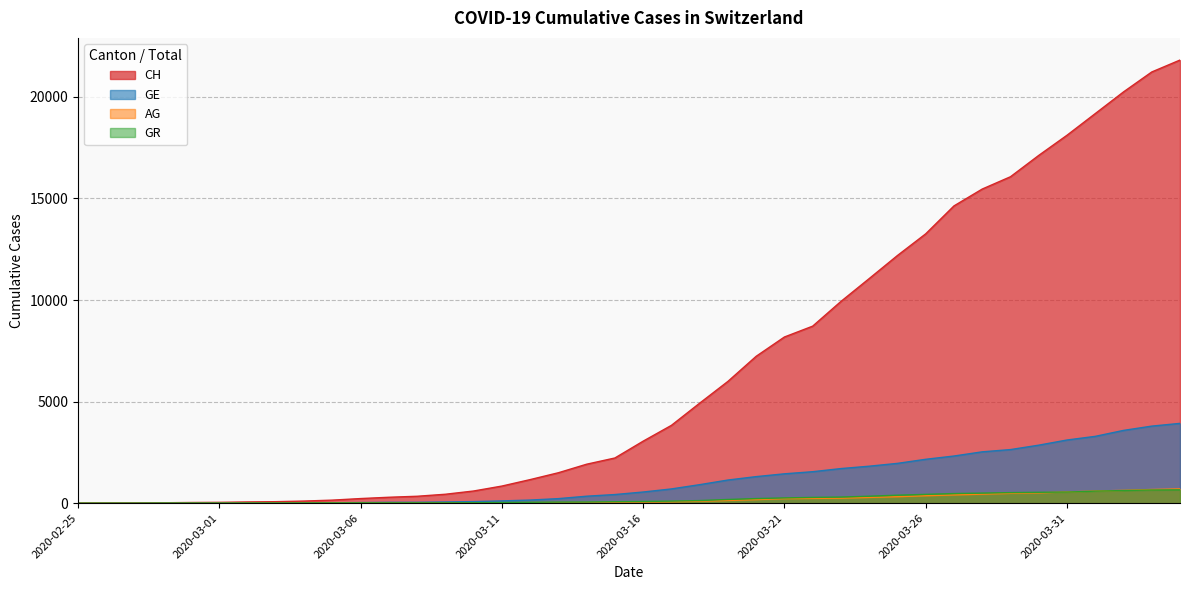

Reading left to right, transcribe all the data shown in this chart.

CH: 2020-02-25=0	2020-02-26=5	2020-02-27=10	2020-02-28=20	2020-02-29=33	2020-03-01=41	2020-03-02=60	2020-03-03=74	2020-03-04=104	2020-03-05=150	2020-03-06=227	2020-03-07=291	2020-03-08=340	2020-03-09=439	2020-03-10=599	2020-03-11=842	2020-03-12=1160	2020-03-13=1498	2020-03-14=1918	2020-03-15=2224	2020-03-16=3052	2020-03-17=3830	2020-03-18=4922	2020-03-19=5994	2020-03-20=7230	2020-03-21=8180	2020-03-22=8714	2020-03-23=9930	2020-03-24=11055	2020-03-25=12191	2020-03-26=13258	2020-03-27=14632	2020-03-28=15462	2020-03-29=16068	2020-03-30=17118	2020-03-31=18110	2020-04-01=19176	2020-04-02=20243	2020-04-03=21225	2020-04-04=21812
GE: 2020-02-25=0	2020-02-26=1	2020-02-27=1	2020-02-28=4	2020-02-29=8	2020-03-01=9	2020-03-02=10	2020-03-03=13	2020-03-04=15	2020-03-05=20	2020-03-06=29	2020-03-07=42	2020-03-08=44	2020-03-09=59	2020-03-10=79	2020-03-11=112	2020-03-12=153	2020-03-13=224	2020-03-14=343	2020-03-15=425	2020-03-16=549	2020-03-17=701	2020-03-18=911	2020-03-19=1139	2020-03-20=1307	2020-03-21=1445	2020-03-22=1549	2020-03-23=1703	2020-03-24=1820	2020-03-25=1959	2020-03-26=2160	2020-03-27=2321	2020-03-28=2527	2020-03-29=2638	2020-03-30=2855	2020-03-31=3109	2020-04-01=3289	2020-04-02=3582	2020-04-03=3793	2020-04-04=3928
AG: 2020-02-25=0	2020-02-26=1	2020-02-27=1	2020-02-28=1	2020-02-29=3	2020-03-01=4	2020-03-02=7	2020-03-03=7	2020-03-04=10	2020-03-05=11	2020-03-06=12	2020-03-07=14	2020-03-08=14	2020-03-09=15	2020-03-10=18	2020-03-11=20	2020-03-12=27	2020-03-13=30	2020-03-14=33	2020-03-15=43	2020-03-16=56	2020-03-17=69	2020-03-18=96	2020-03-19=134	2020-03-20=175	2020-03-21=223	2020-03-22=235	2020-03-23=245	2020-03-24=283	2020-03-25=318	2020-03-26=367	2020-03-27=407	2020-03-28=444	2020-03-29=485	2020-03-30=506	2020-03-31=554	2020-04-01=596	2020-04-02=631	2020-04-03=673	2020-04-04=702
GR: 2020-02-25=0	2020-02-26=2	2020-02-27=2	2020-02-28=6	2020-02-29=6	2020-03-01=6	2020-03-02=9	2020-03-03=9	2020-03-04=12	2020-03-05=14	2020-03-06=16	2020-03-07=17	2020-03-08=18	2020-03-09=18	2020-03-10=22	2020-03-11=31	2020-03-12=43	2020-03-13=53	2020-03-14=56	2020-03-15=71	2020-03-16=84	2020-03-17=101	2020-03-18=128	2020-03-19=182	2020-03-20=226	2020-03-21=258	2020-03-22=284	2020-03-23=300	2020-03-24=343	2020-03-25=393	2020-03-26=433	2020-03-27=474	2020-03-28=495	2020-03-29=519	2020-03-30=535	2020-03-31=547	2020-04-01=592	2020-04-02=622	2020-04-03=649	2020-04-04=657